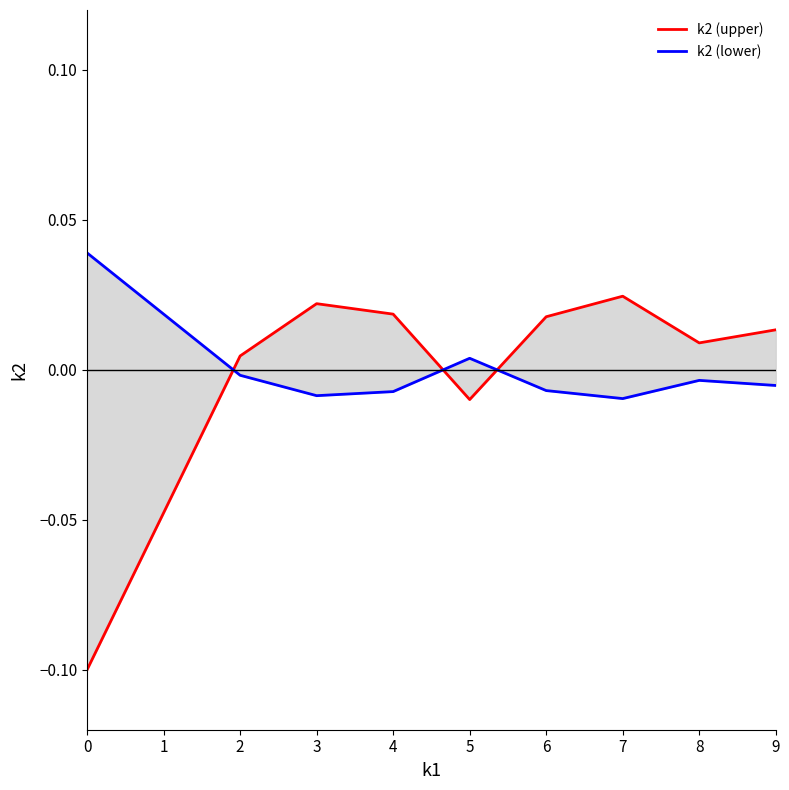

What is the sum of the k2 (upper) values at 3 and 0?

-0.1